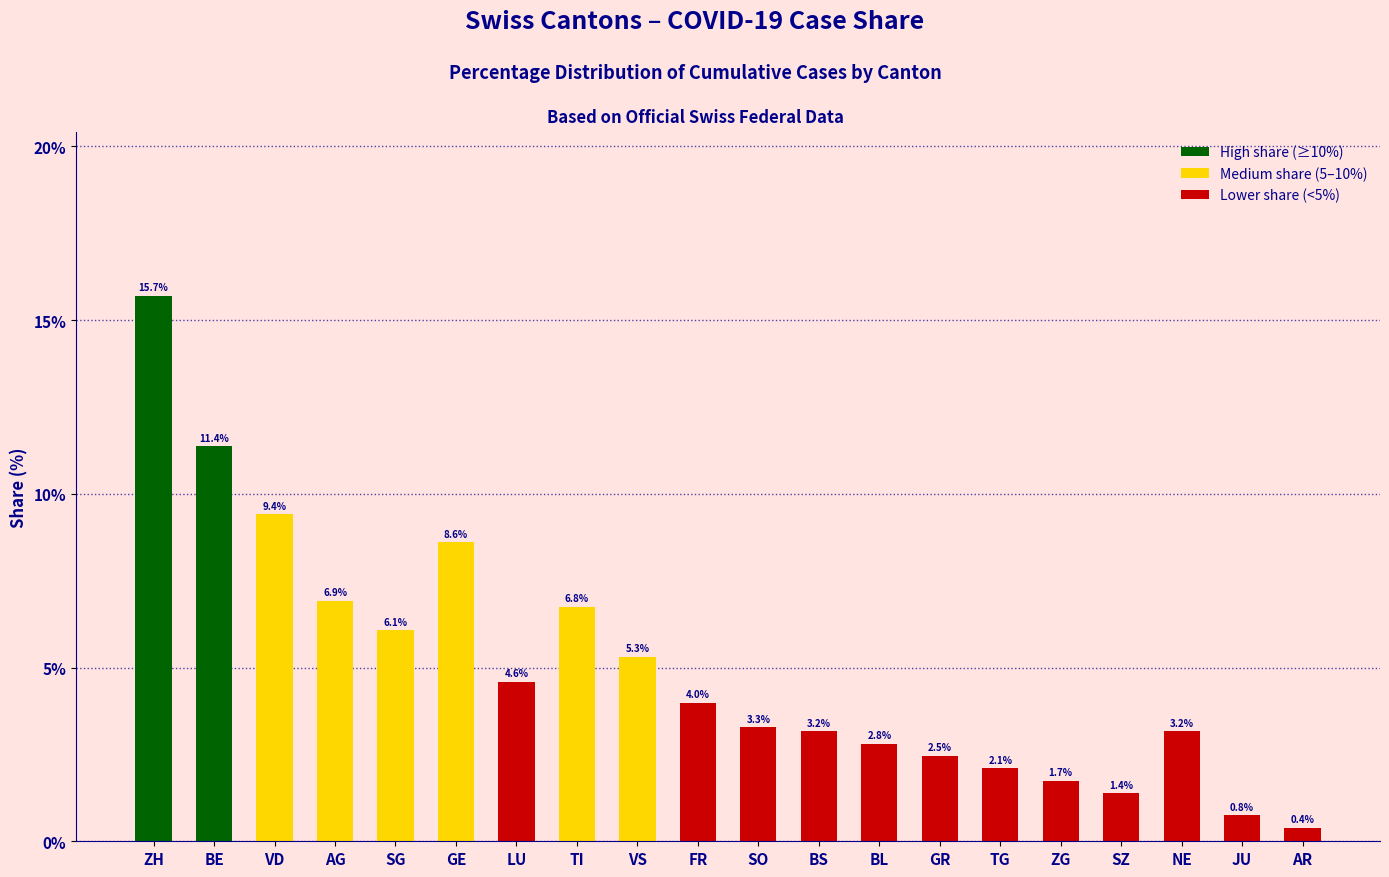

What is the value of the 5th bar from the left?

6.1